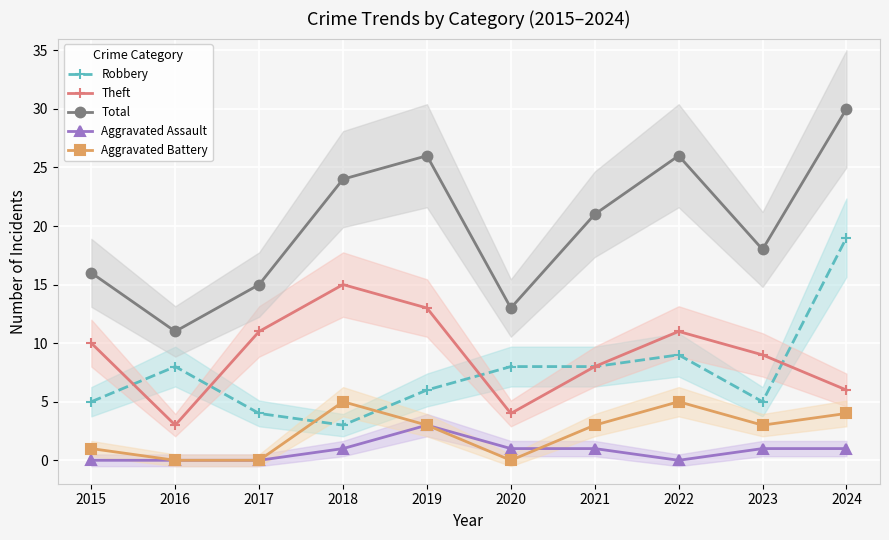

True or false: Theft and Robbery intersect in this chart.

True